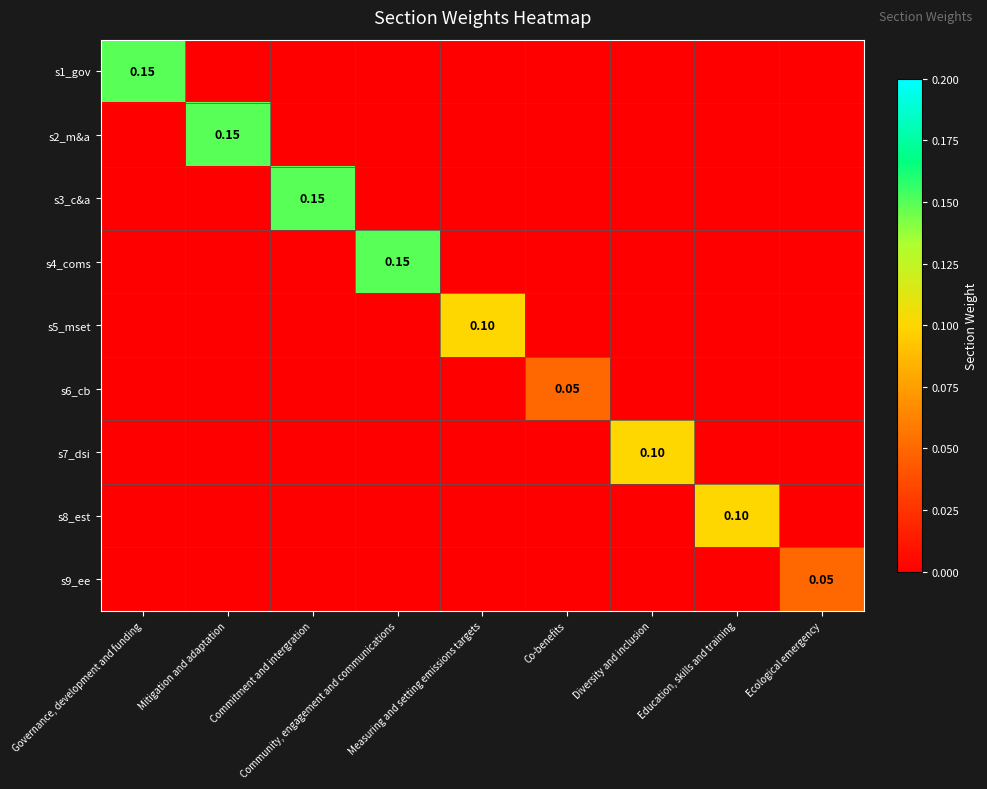

Rank the series at Education, skills and training from highest to lowest value.

s8_est, s1_gov, s2_m&a, s3_c&a, s4_coms, s5_mset, s6_cb, s7_dsi, s9_ee